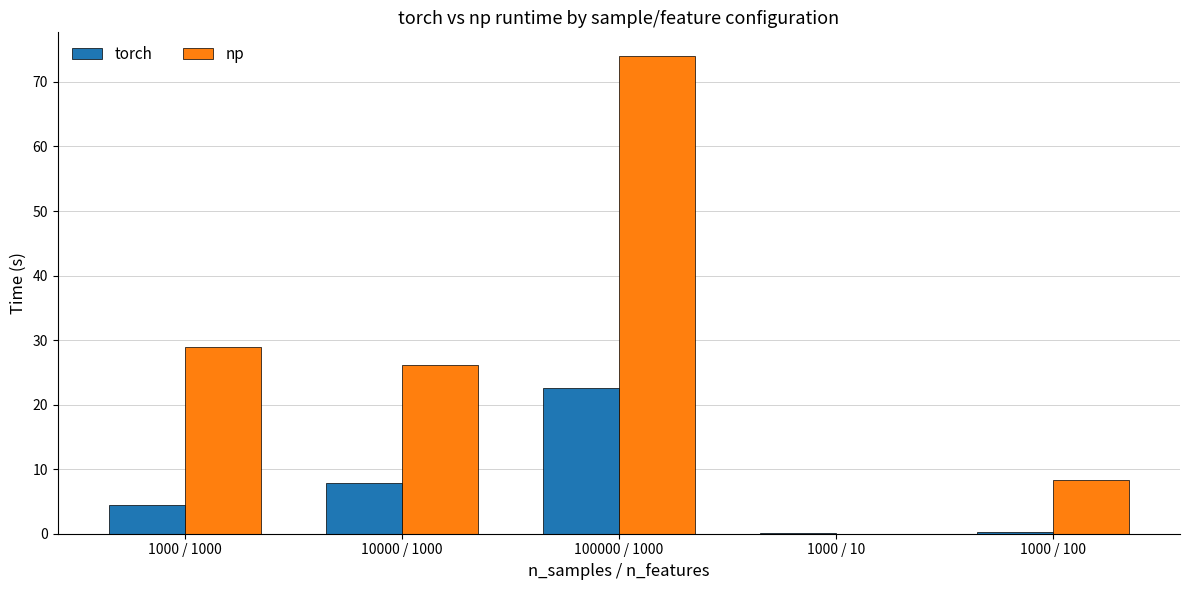

What are all the series names shown in the legend?

torch, np